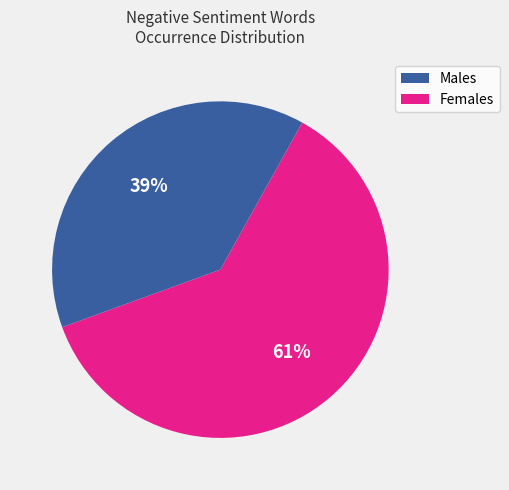

To the nearest percent, what is the average slice percentage?

50%